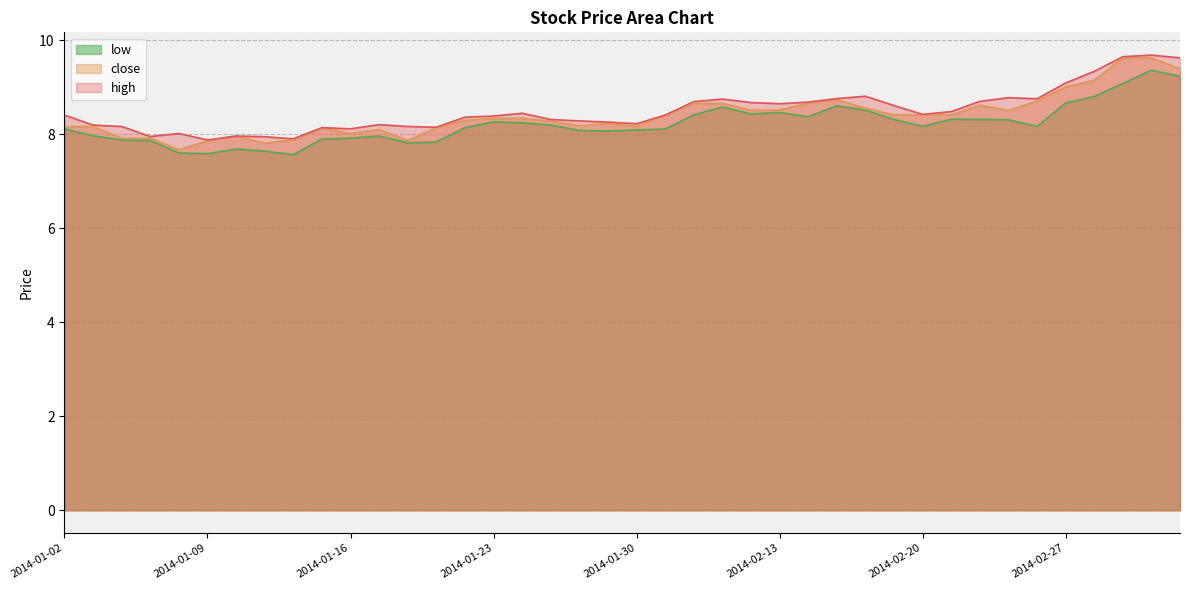

Does the chart have visible grid lines?

Yes